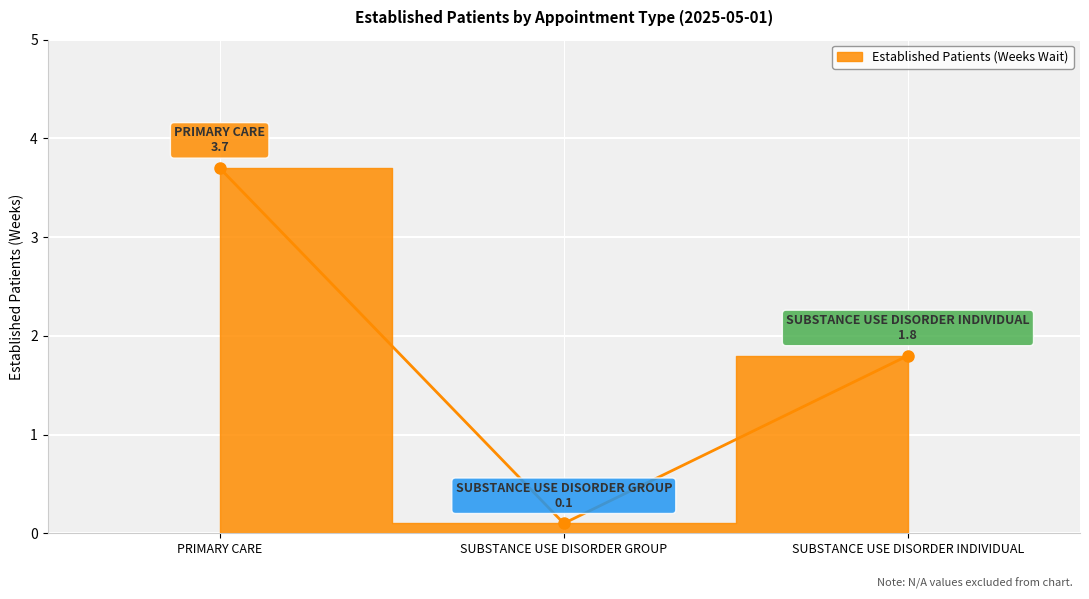

Reading right to left, what are all the values shown in this chart?

SUBSTANCE USE DISORDER INDIVIDUAL=1.8	SUBSTANCE USE DISORDER GROUP=0.1	PRIMARY CARE=3.7